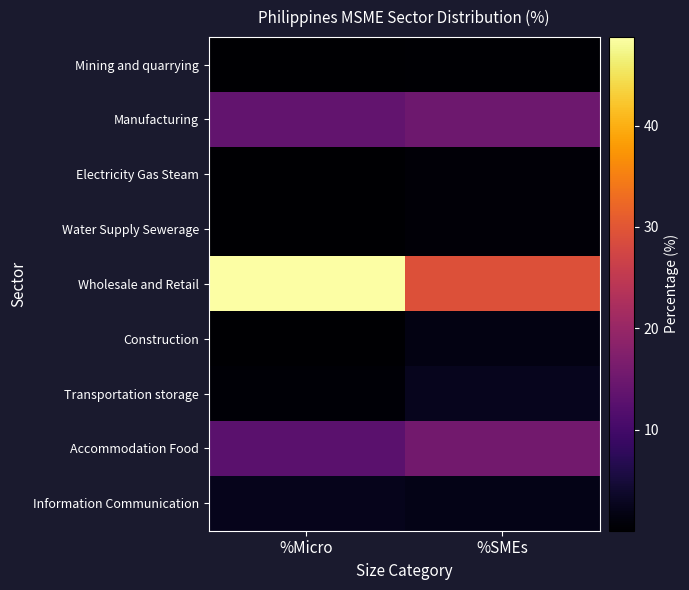

What is the sum of all Electricity Gas Steam values?

0.6